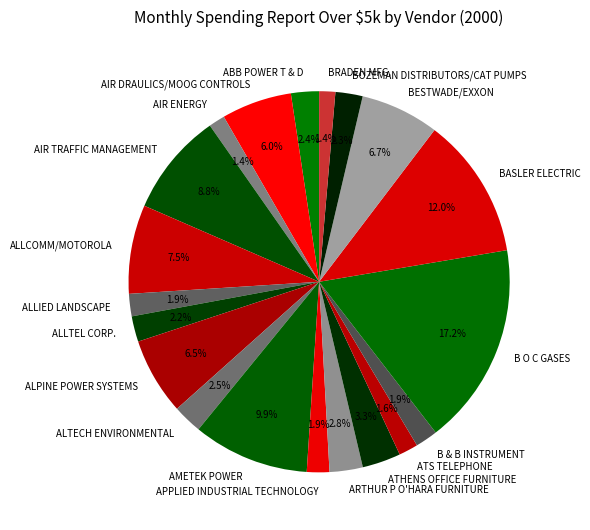

Is B & B INSTRUMENT the majority of the pie?

No